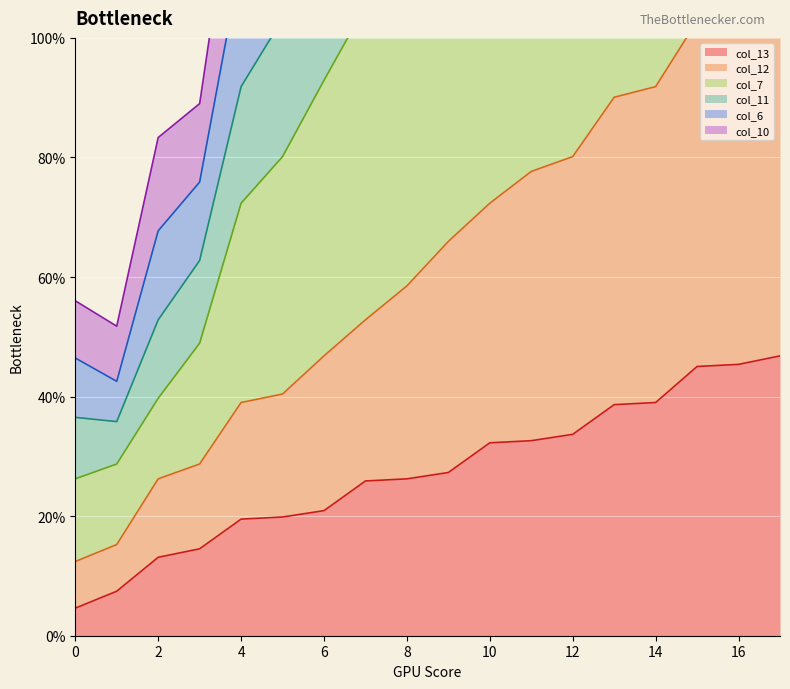

True or false: col_11_line and col_13_line cross at least once.

False